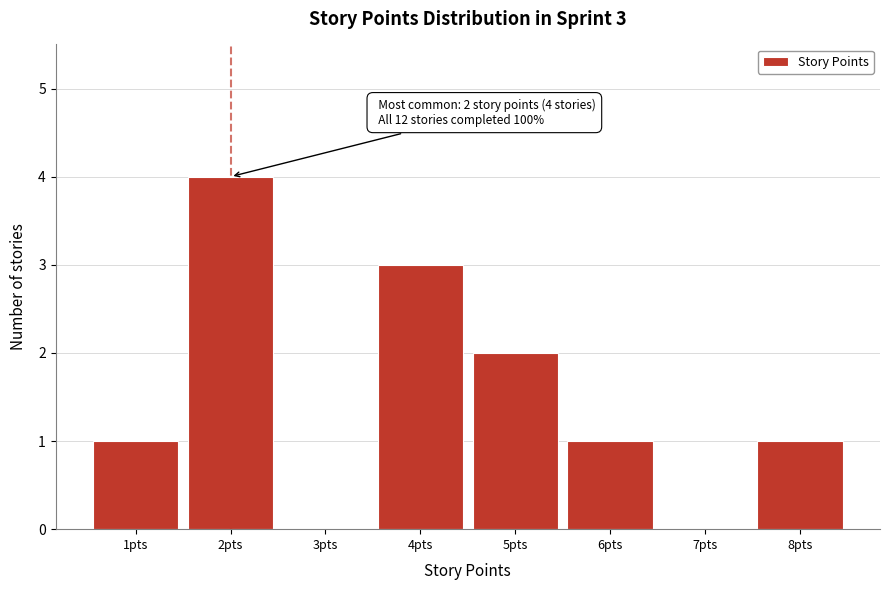

Which range on the x-axis has the tallest bar?

1.5 to 2.5